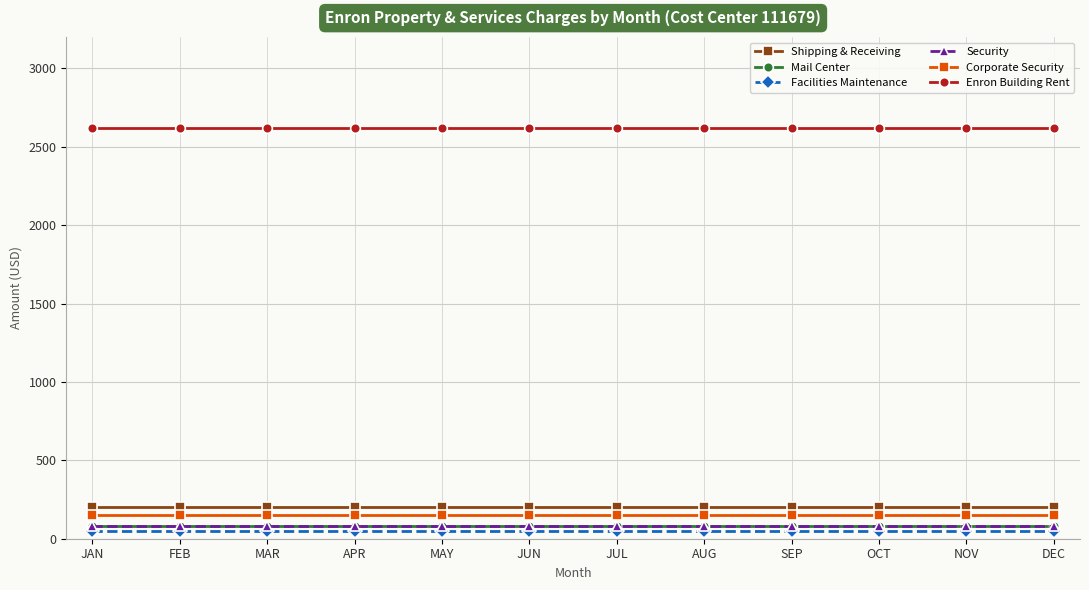

Which series has the largest total across all categories?

Enron Building Rent